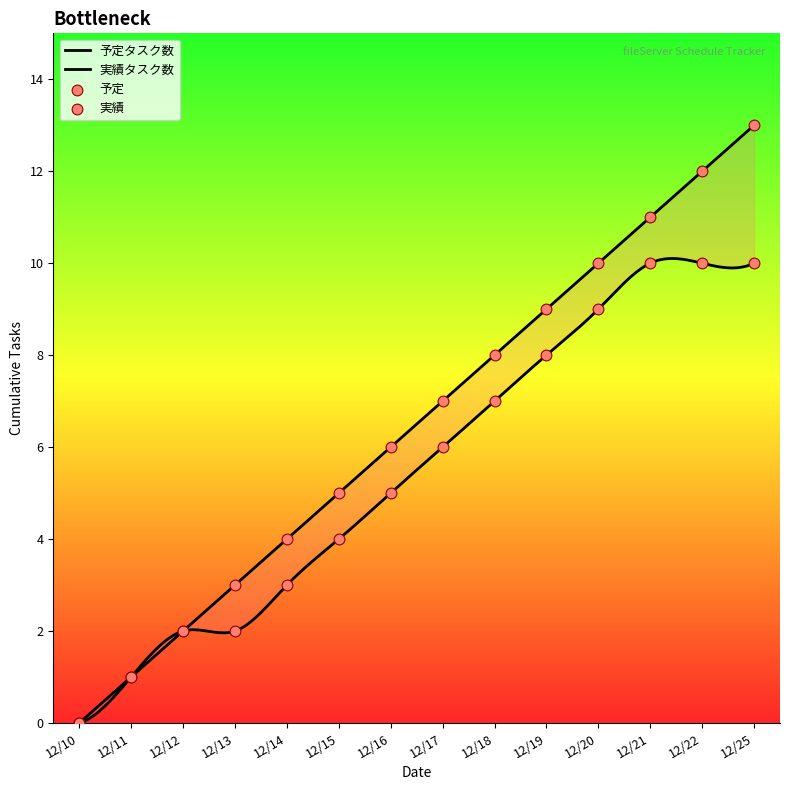

Which series reaches the minimum Y coordinate?

予定タスク数